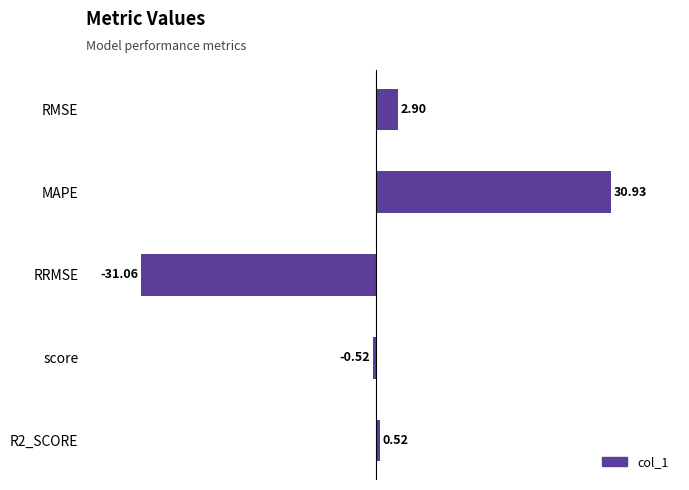

What is the difference between the maximum and second lowest values?

31.5